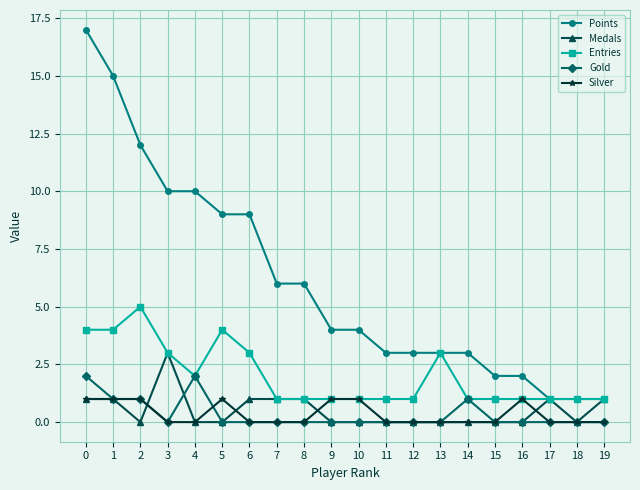

What is the total value across all series at 12?

4